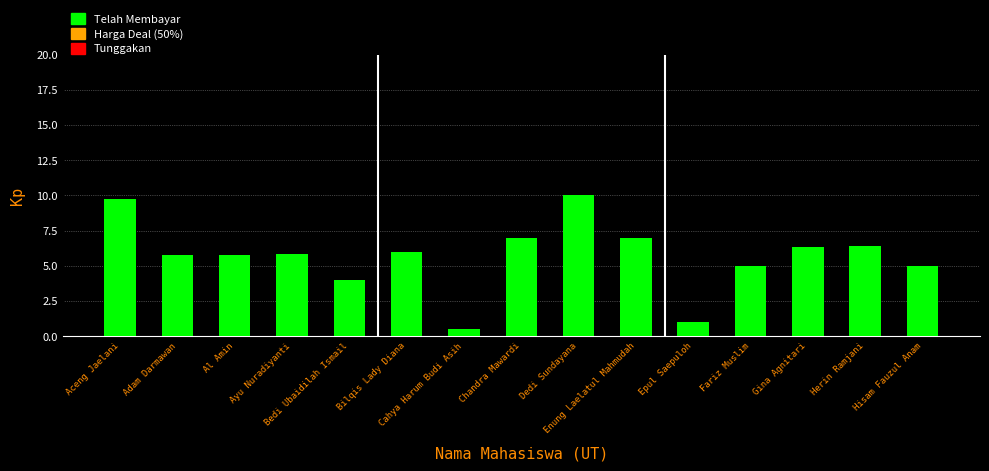

What is the label of the 15th bar from the left?

Hisam Fauzul Anam